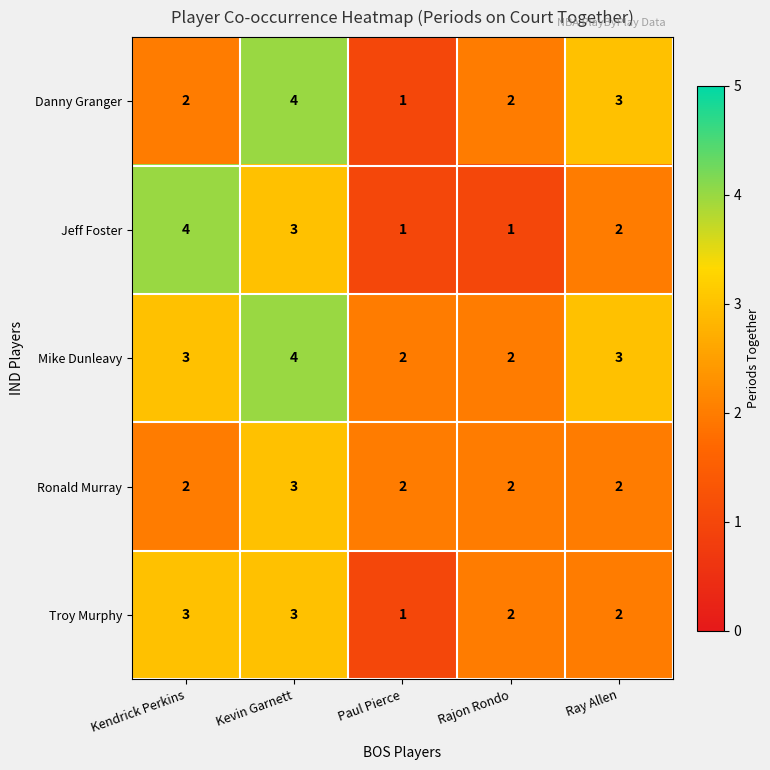

What is the sum of the Ronald Murray values at Ray Allen and Kendrick Perkins?

4